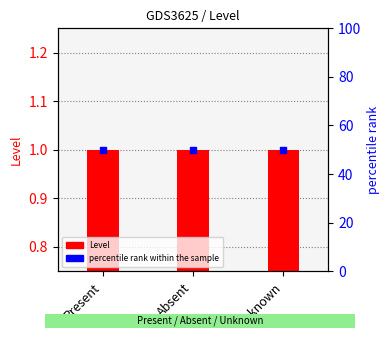

Which series has the widest spread of Y values?

Level